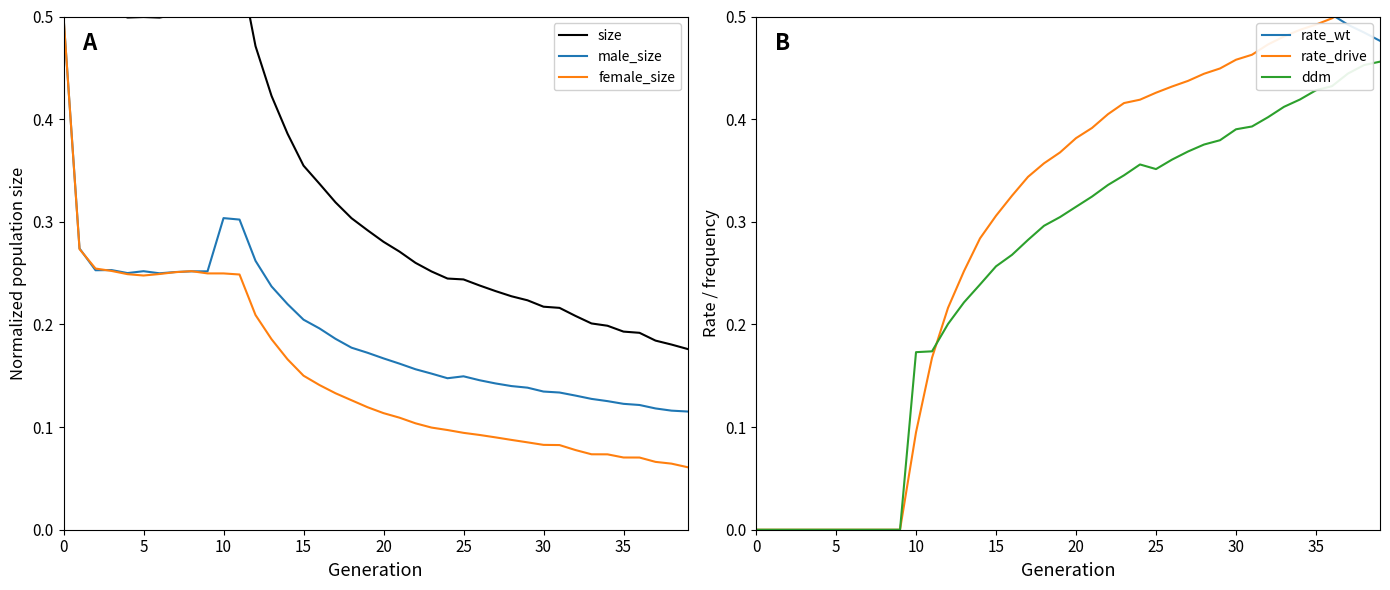

Reading left to right, extract all data points from this chart.

size: 1.0	0.5	0.5	0.5	0.5	0.5	0.5	0.5	0.5	0.5	0.6	0.6	0.5	0.4	0.4	0.4	0.3	0.3	0.3	0.3	0.3	0.3	0.3	0.3	0.2	0.2	0.2	0.2	0.2	0.2	0.2	0.2	0.2	0.2	0.2	0.2	0.2	0.2	0.2	0.2
male_size: 0.5	0.3	0.3	0.3	0.3	0.3	0.2	0.3	0.3	0.3	0.3	0.3	0.3	0.2	0.2	0.2	0.2	0.2	0.2	0.2	0.2	0.2	0.2	0.2	0.1	0.1	0.1	0.1	0.1	0.1	0.1	0.1	0.1	0.1	0.1	0.1	0.1	0.1	0.1	0.1
female_size: 0.5	0.3	0.3	0.3	0.2	0.2	0.2	0.3	0.3	0.2	0.2	0.2	0.2	0.2	0.2	0.2	0.1	0.1	0.1	0.1	0.1	0.1	0.1	0.1	0.1	0.1	0.1	0.1	0.1	0.1	0.1	0.1	0.1	0.1	0.1	0.1	0.1	0.1	0.1	0.1
rate_wt: 1.0	1.0	1.0	1.0	1.0	1.0	1.0	1.0	1.0	1.0	0.9	0.8	0.8	0.7	0.7	0.7	0.7	0.7	0.6	0.6	0.6	0.6	0.6	0.6	0.6	0.6	0.6	0.6	0.6	0.6	0.5	0.5	0.5	0.5	0.5	0.5	0.5	0.5	0.5	0.5
rate_drive: 0.0	0.0	0.0	0.0	0.0	0.0	0.0	0.0	0.0	0.0	0.1	0.2	0.2	0.3	0.3	0.3	0.3	0.3	0.4	0.4	0.4	0.4	0.4	0.4	0.4	0.4	0.4	0.4	0.4	0.4	0.5	0.5	0.5	0.5	0.5	0.5	0.5	0.5	0.5	0.5
ddm: 0.0	0.0	0.0	0.0	0.0	0.0	0.0	0.0	0.0	0.0	0.2	0.2	0.2	0.2	0.2	0.3	0.3	0.3	0.3	0.3	0.3	0.3	0.3	0.3	0.4	0.4	0.4	0.4	0.4	0.4	0.4	0.4	0.4	0.4	0.4	0.4	0.4	0.4	0.5	0.5